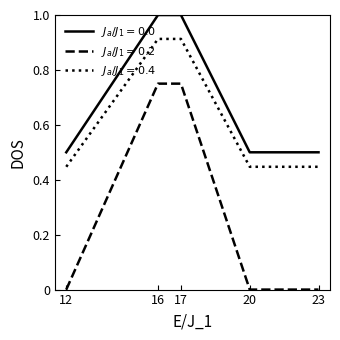

What is the maximum value shown in the chart?

1.0